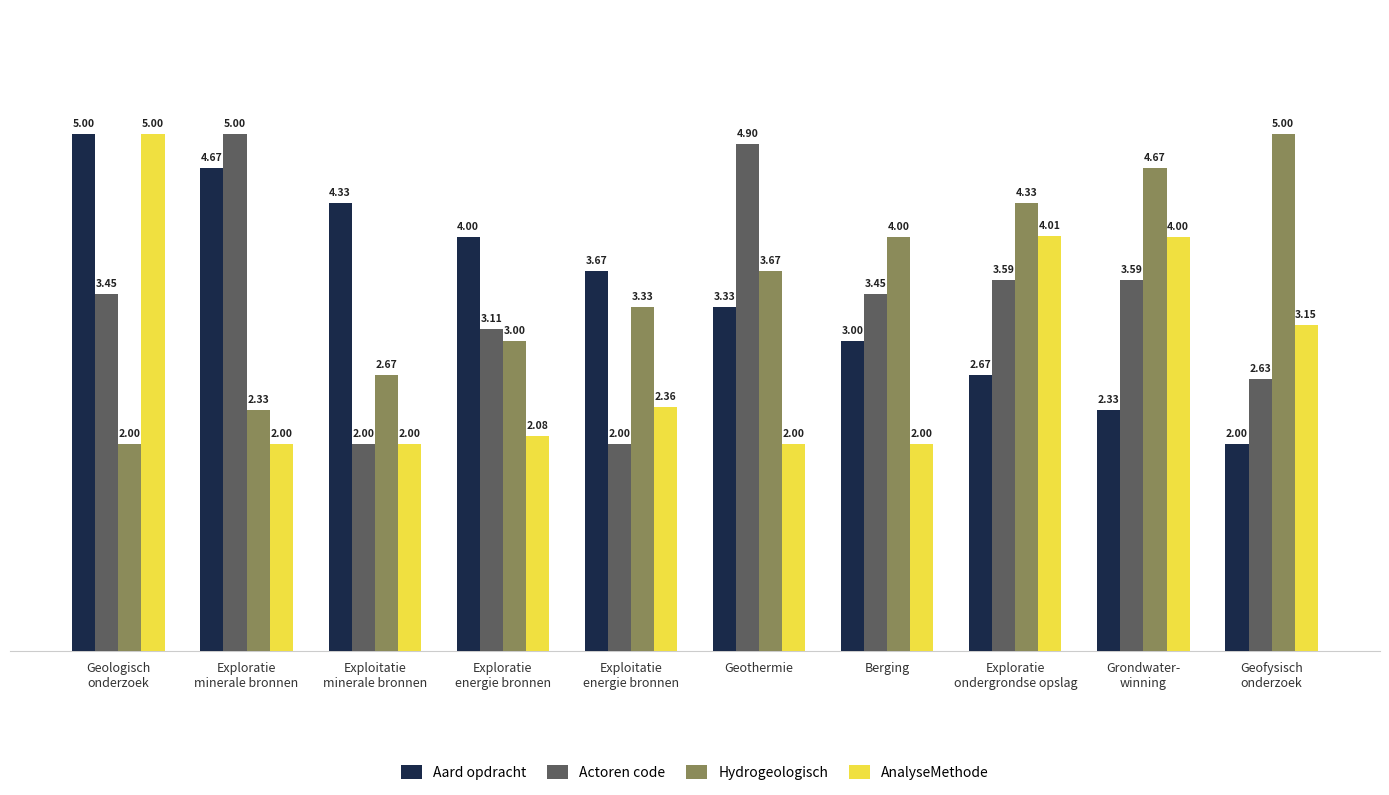

The value of AnalyseMethode at Exploratie
minerale bronnen is 1.1. True or false?

False